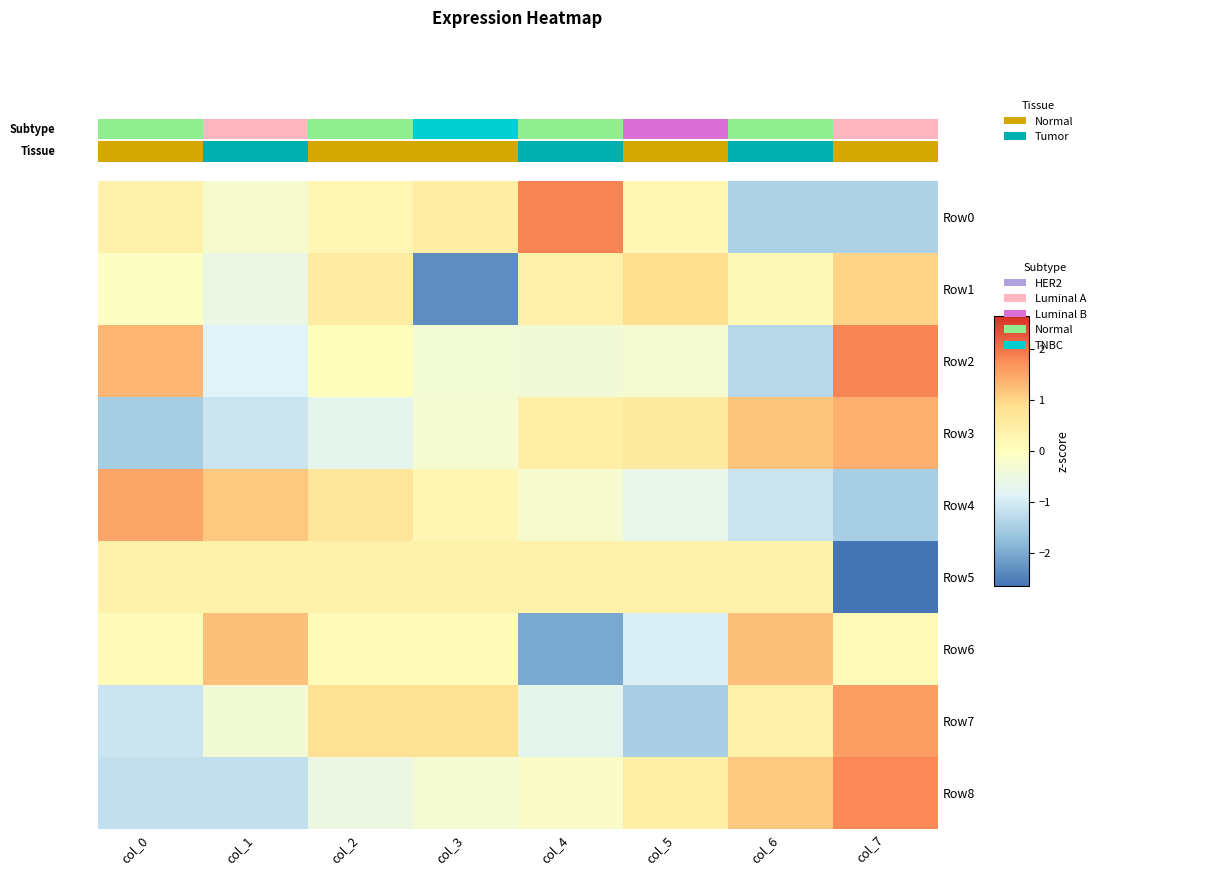

What is the difference between the maximum and minimum values in the Row7 series?

3.1